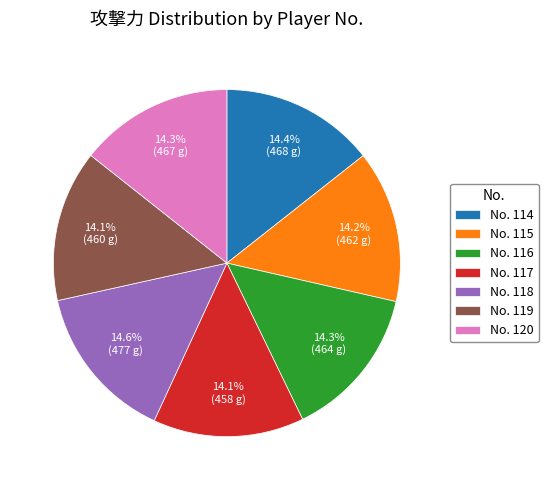

What is the ratio of the value at No. 119 to the value at No. 120?

1.0